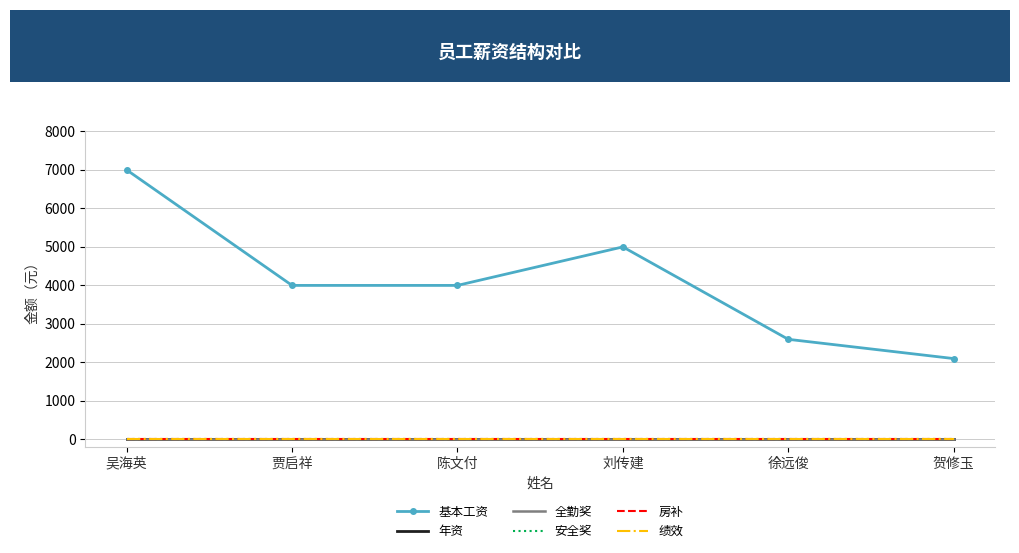

What is the difference between the 基本工资 values at 贺修玉 and 吴海英?

4900